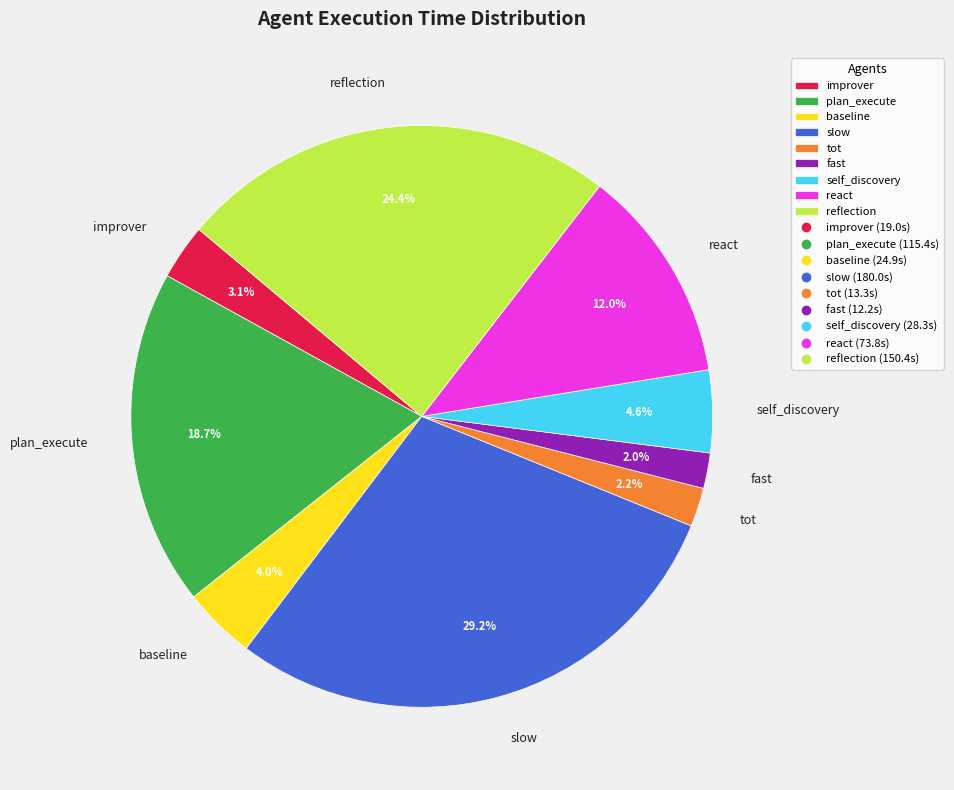

Between react and slow, which is larger?

slow